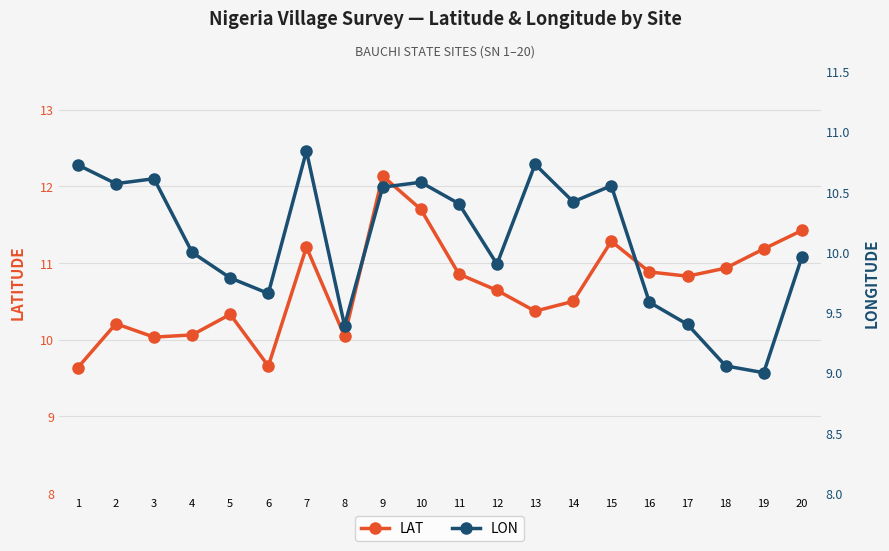

What is the sum of the LAT values at 2 and 8?

20.3